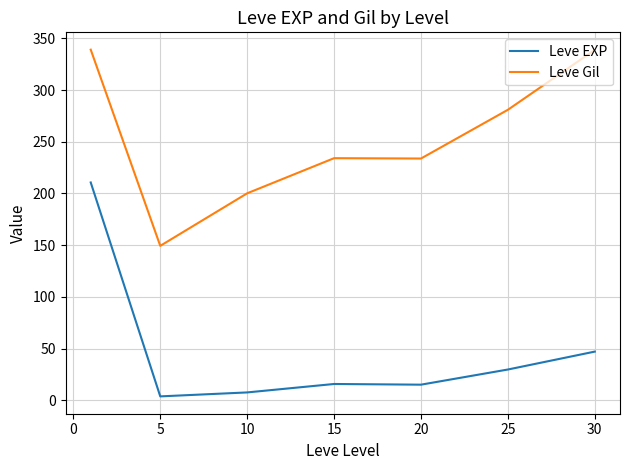

What is the difference between the second highest and second lowest values in the Leve EXP series?

39.5